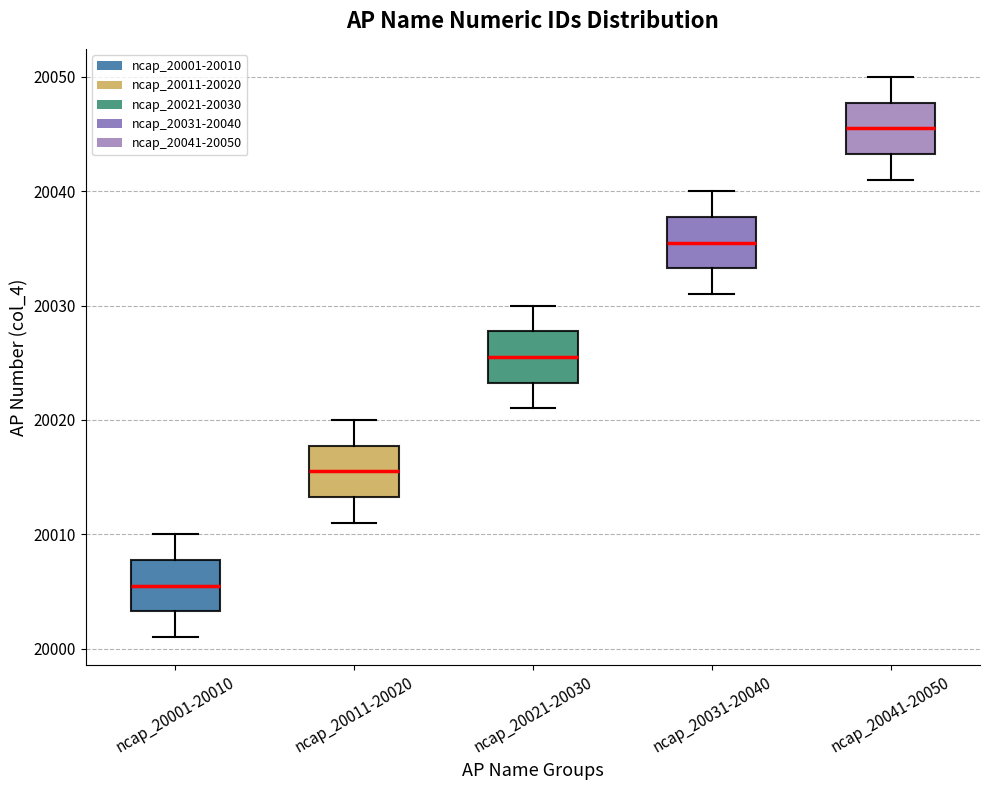

Reading left to right, transcribe this box plot: for each box, give where its median line is, the range the box spans, and where its two whiskers end, as read against the y-axis. The values are not printed on the chart, so give them approximately, as read against the axis.

ncap_20001-20010: median 20006, box 20003 to 20008, whiskers 20001 to 20010
ncap_20011-20020: median 20016, box 20013 to 20018, whiskers 20011 to 20020
ncap_20021-20030: median 20026, box 20023 to 20028, whiskers 20021 to 20030
ncap_20031-20040: median 20036, box 20033 to 20038, whiskers 20031 to 20040
ncap_20041-20050: median 20046, box 20043 to 20048, whiskers 20041 to 20050